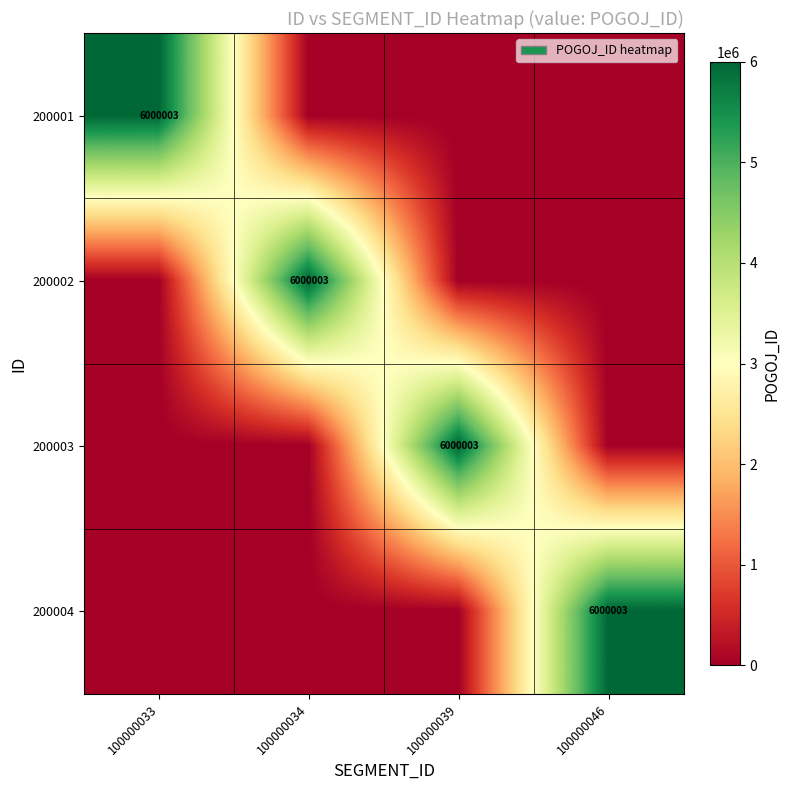

The 200003 series shows 9170202 at 100000039. True or false?

False